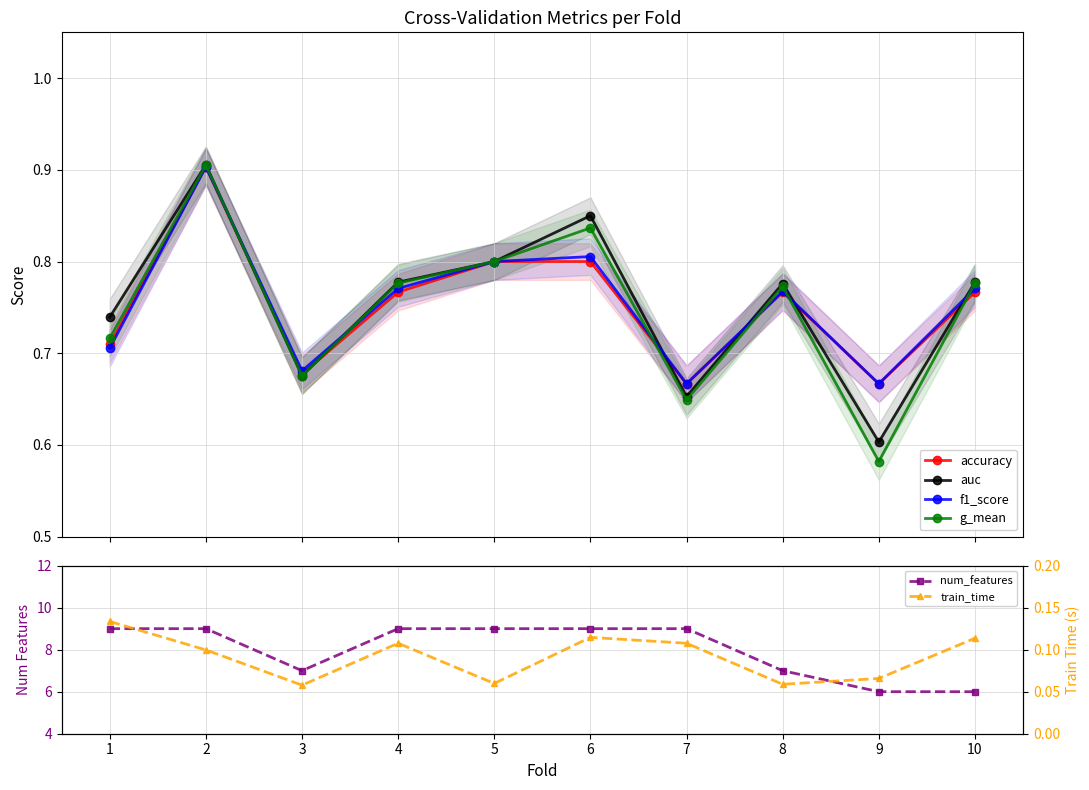

Which has a higher value, 8 or 7?

8